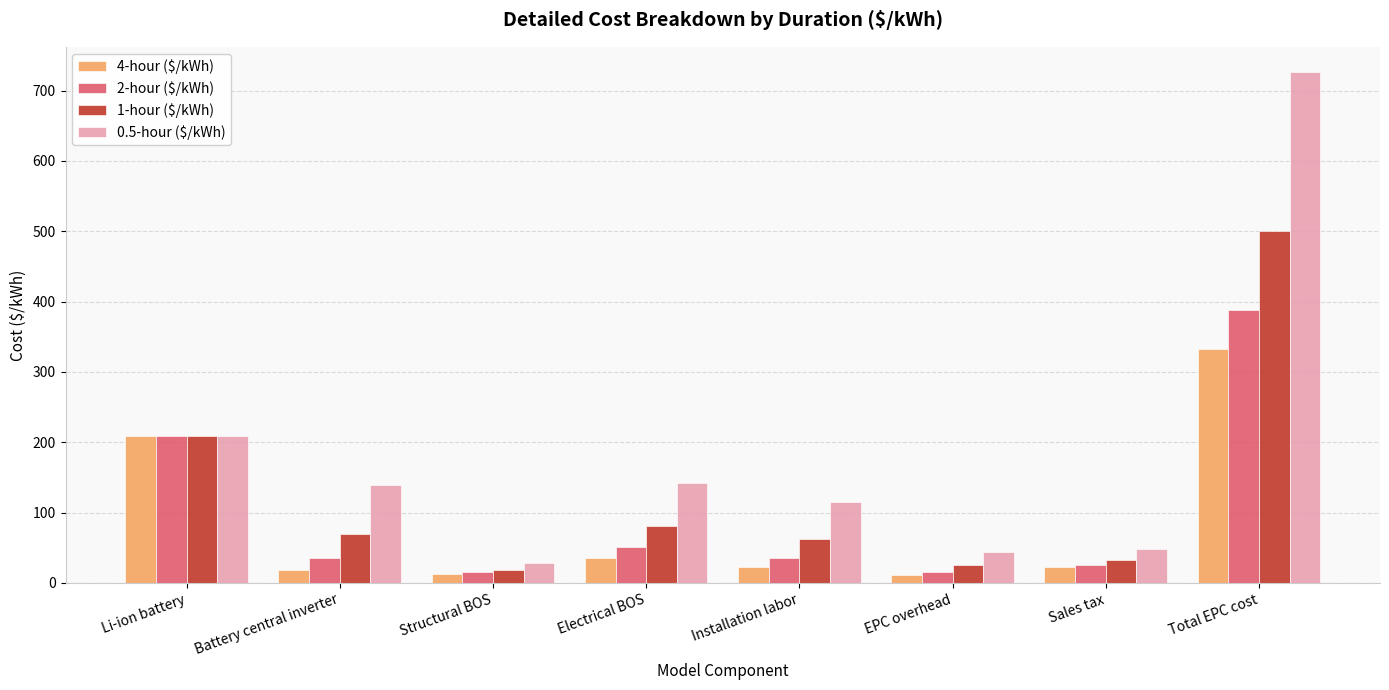

Is the value of 2-hour ($/kWh) at Electrical BOS greater than the value of 4-hour ($/kWh) at Li-ion battery?

No